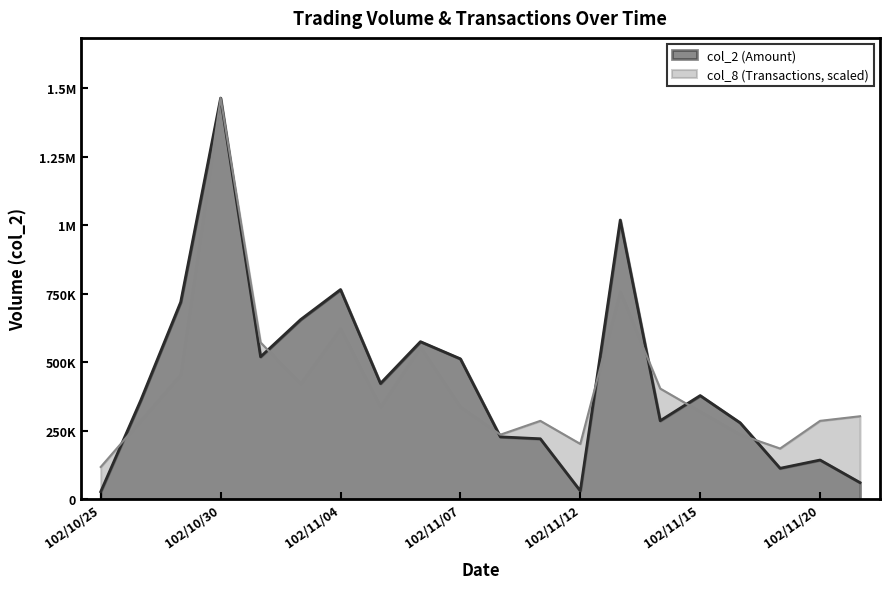

What is the label of the 3rd point from the left?

102/10/29